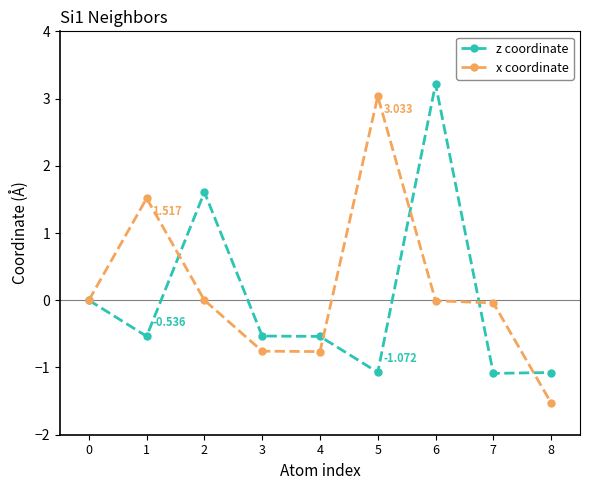

How many lines are shown in the chart?

2